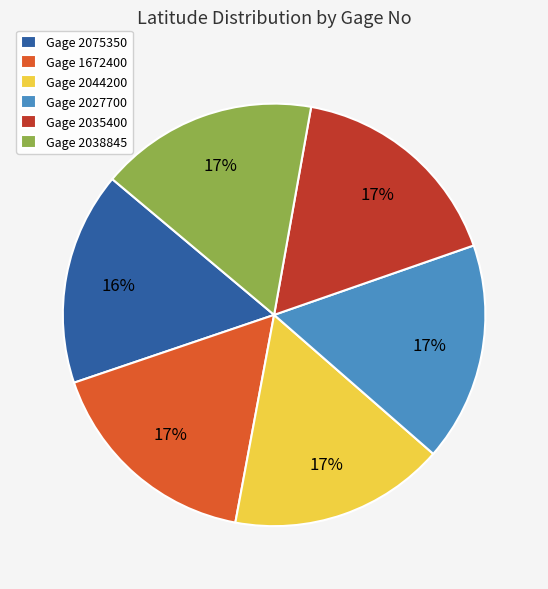

What percentage is the Gage 2038845 slice, to the nearest percent?

17%